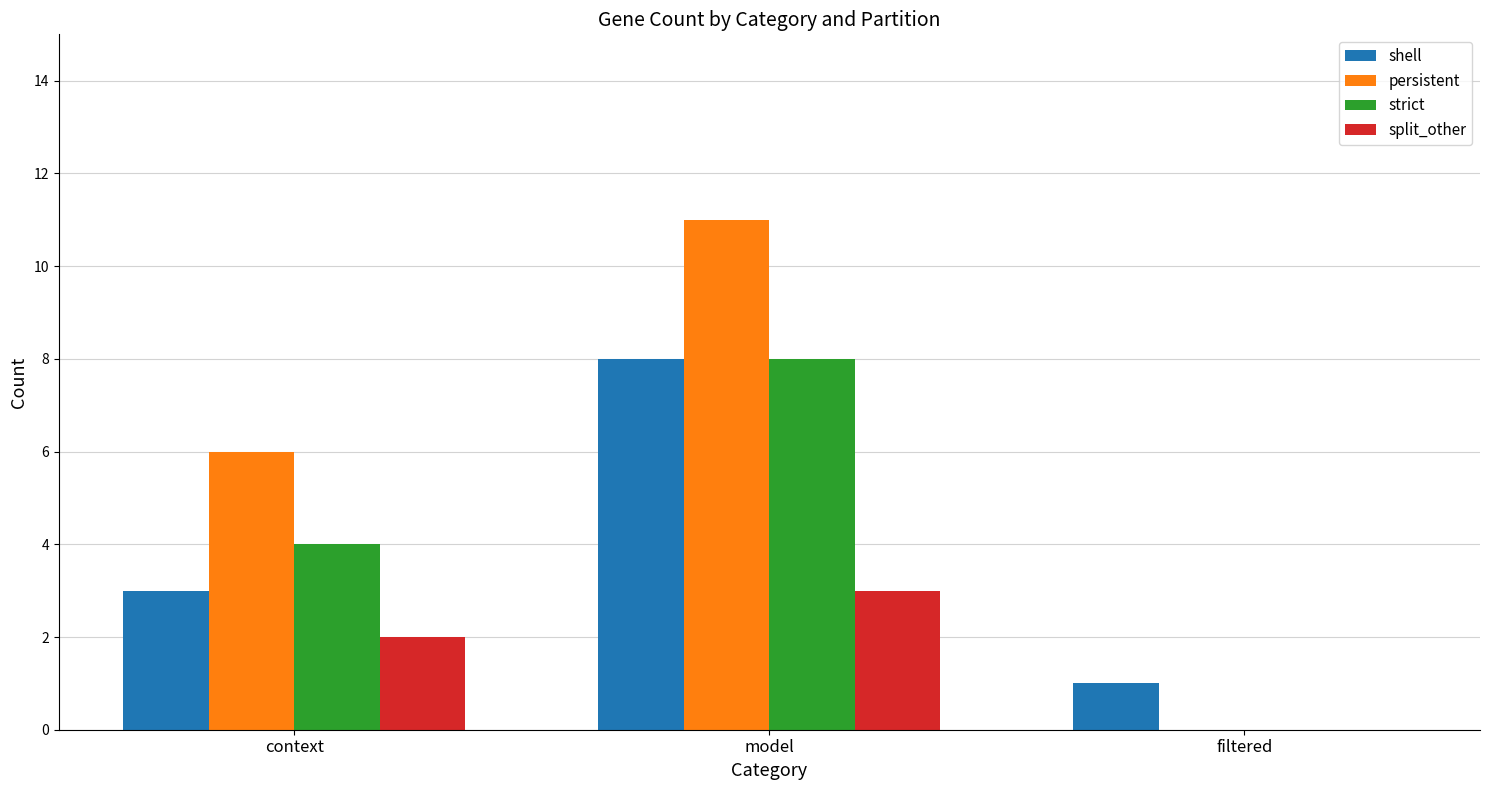

How many data points does each series have?

3